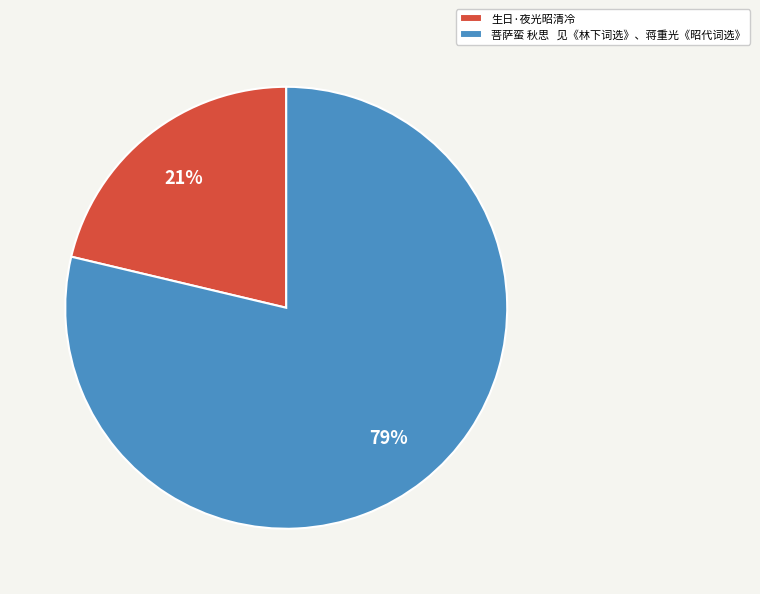

Is the sum of 菩萨蛮 秋思 见《林下词选》、蒋重光《昭代词选》 and 生日·夜光昭清冷 greater than half?

Yes